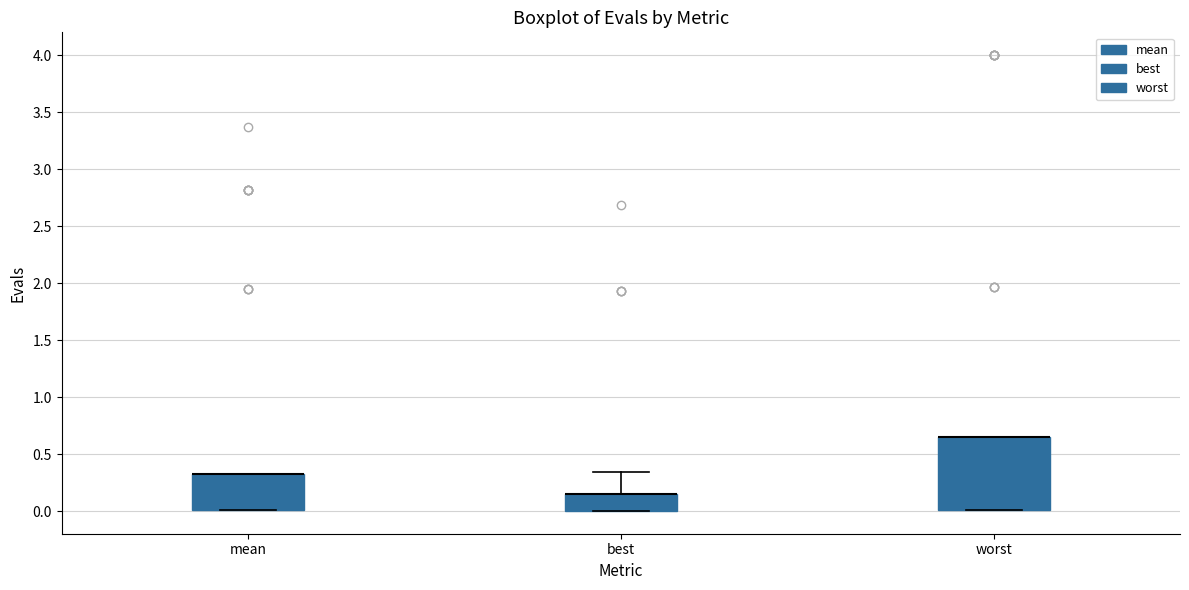

Reading left to right, transcribe this box plot: for each box, give where its median line is, the range the box spans, and where its two whiskers end, as read against the y-axis. The values are not printed on the chart, so give them approximately, as read against the axis.

mean: median 0.35 (drawn on the box's upper edge), box 0.00 to 0.35, whiskers 0.00 to 0.35
best: median 0.15 (drawn on the box's upper edge), box 0.00 to 0.15, whiskers 0.00 to 0.35
worst: median 0.65 (drawn on the box's upper edge), box 0.00 to 0.65, whiskers 0.00 to 0.65